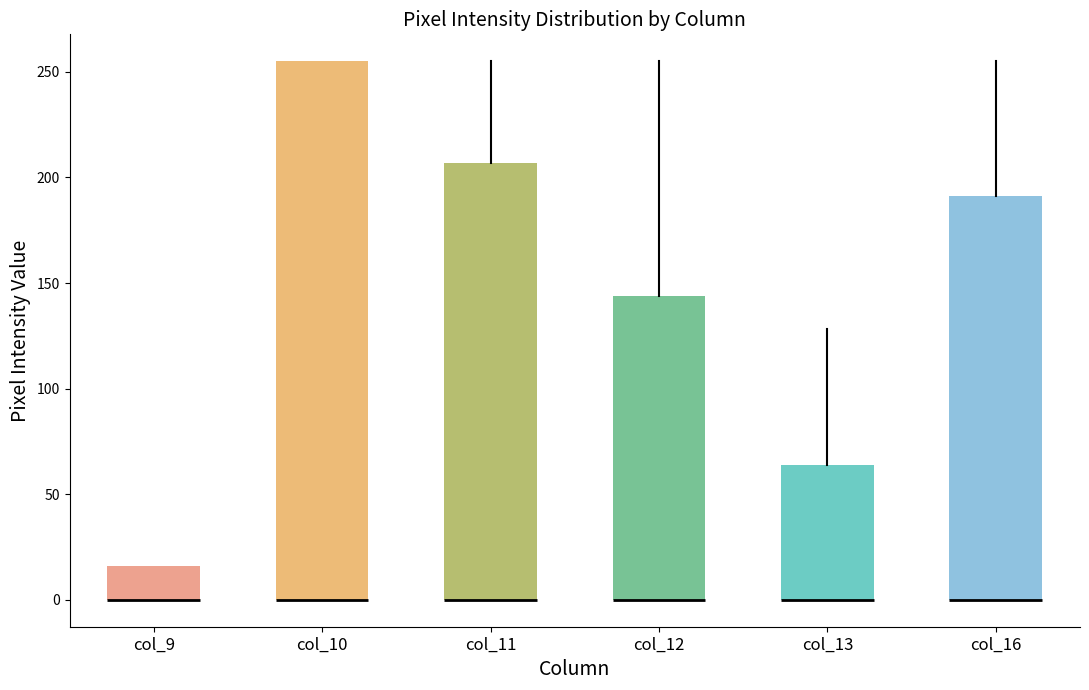

Reading left to right, transcribe this box plot: for each box, give where its median line is, the range the box spans, and where its two whiskers end, as read against the y-axis. The values are not printed on the chart, so give them approximately, as read against the axis.

col_9: median 0 (drawn on the box's lower edge), box 0 to 15, whiskers 0 to 15
col_10: median 0 (drawn on the box's lower edge), box 0 to 255, whiskers 0 to 255
col_11: median 0 (drawn on the box's lower edge), box 0 to 205, whiskers 0 to 255
col_12: median 0 (drawn on the box's lower edge), box 0 to 145, whiskers 0 to 255
col_13: median 0 (drawn on the box's lower edge), box 0 to 65, whiskers 0 to 130
col_16: median 0 (drawn on the box's lower edge), box 0 to 190, whiskers 0 to 255